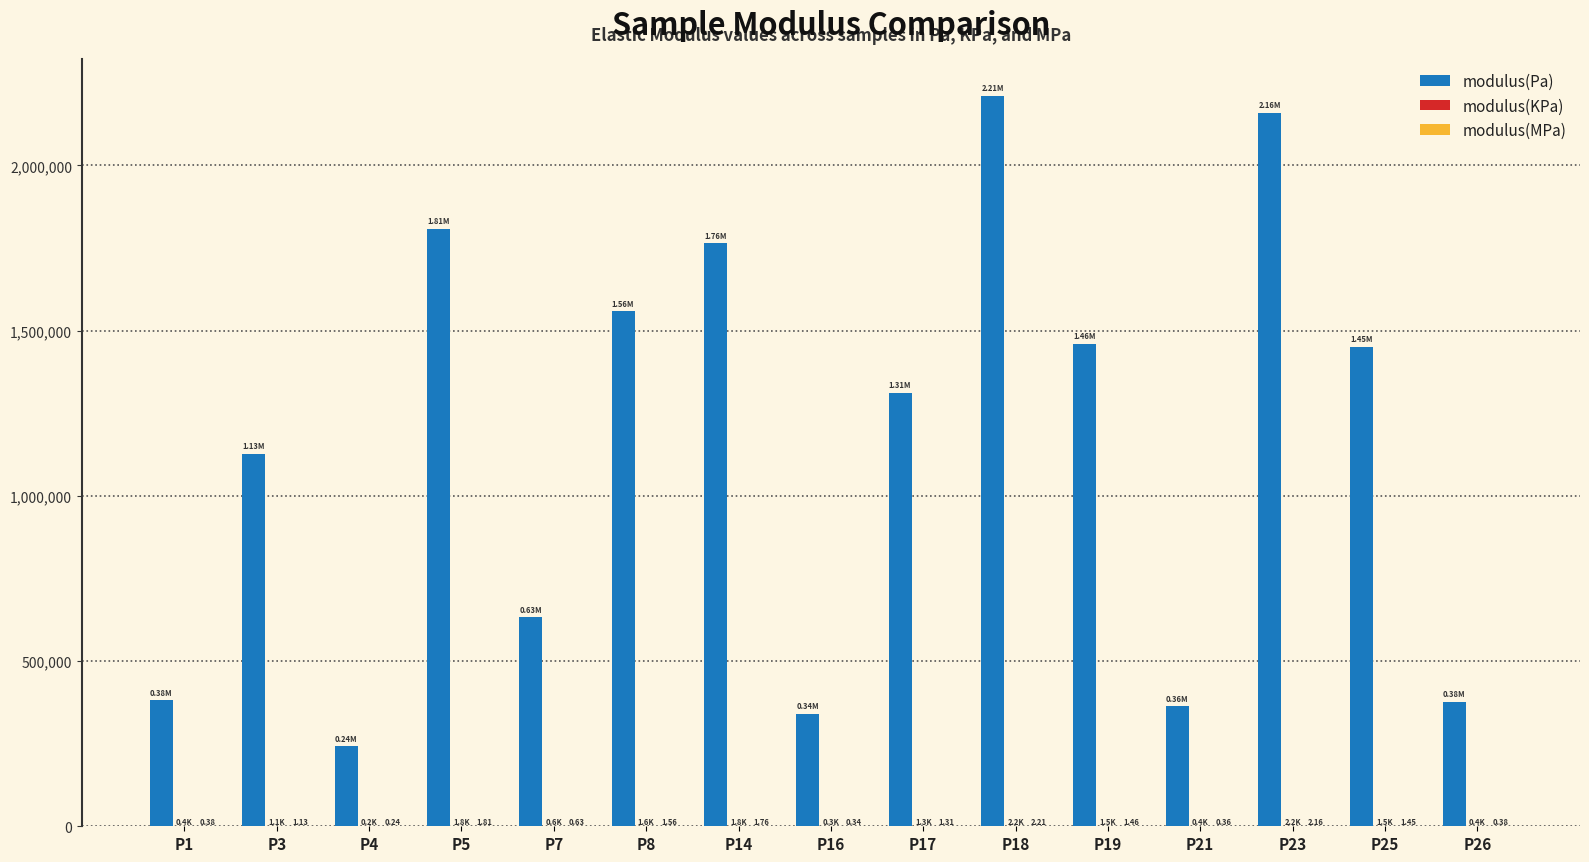

Which series has the largest total across all categories?

modulus(Pa)